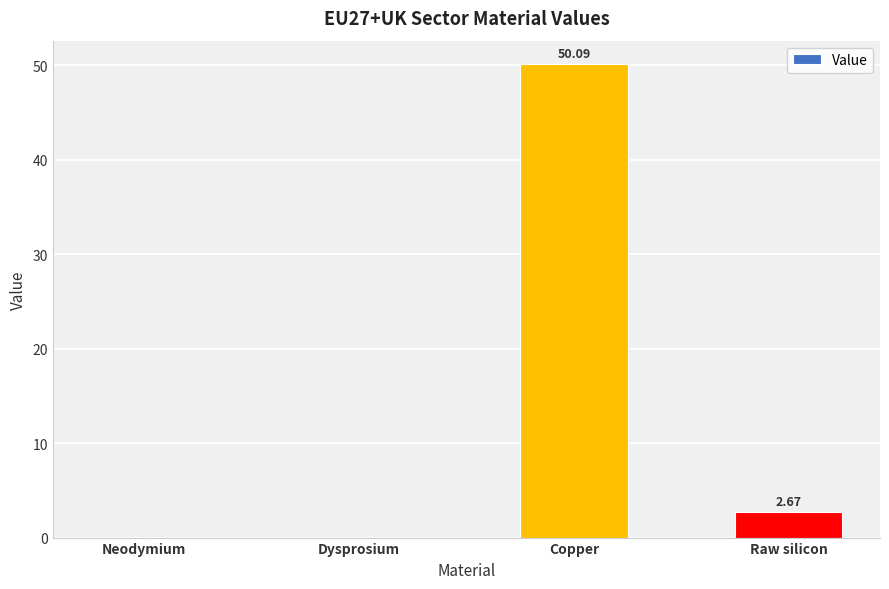

Where does the data first go above 2?

Copper